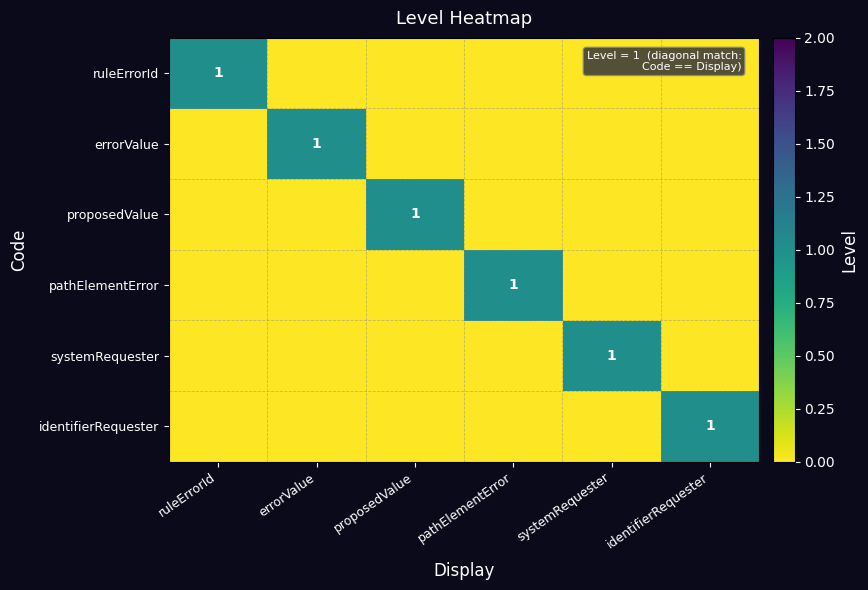

Is it true that proposedValue equals 0 at systemRequester?

True